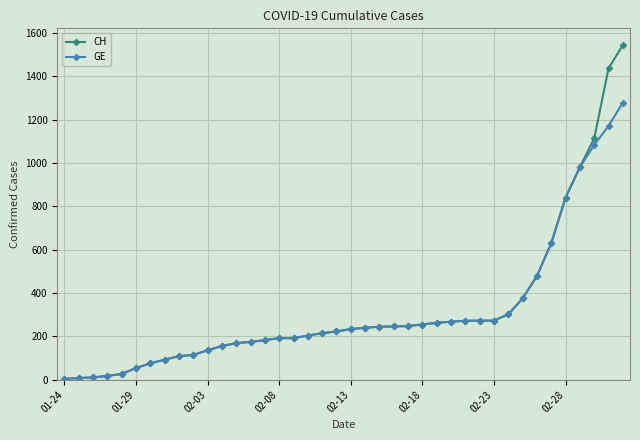

Which series has the widest spread of values?

CH